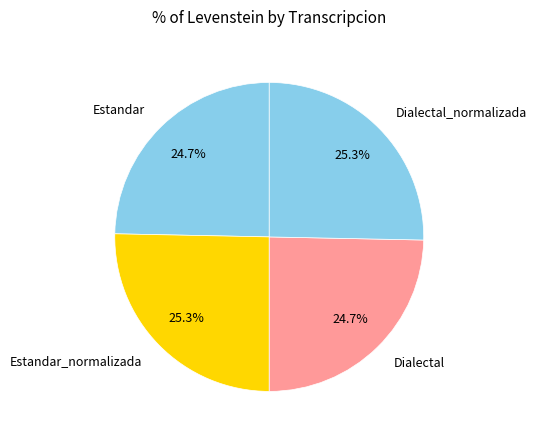

Combined, what portion of the pie is Dialectal_normalizada and Dialectal?

50.0%